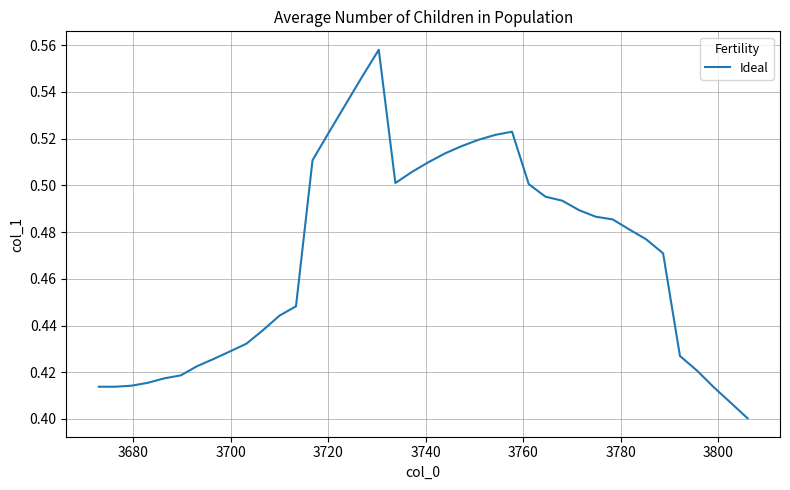

What is the sum of all values?

18.8